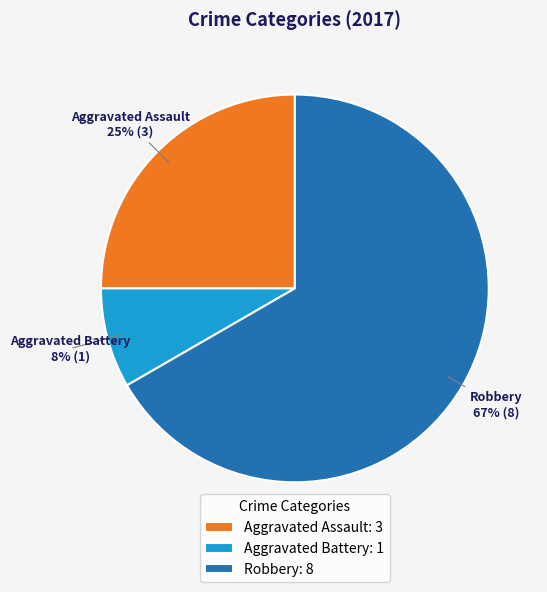

Is Aggravated Assault the majority of the pie?

No